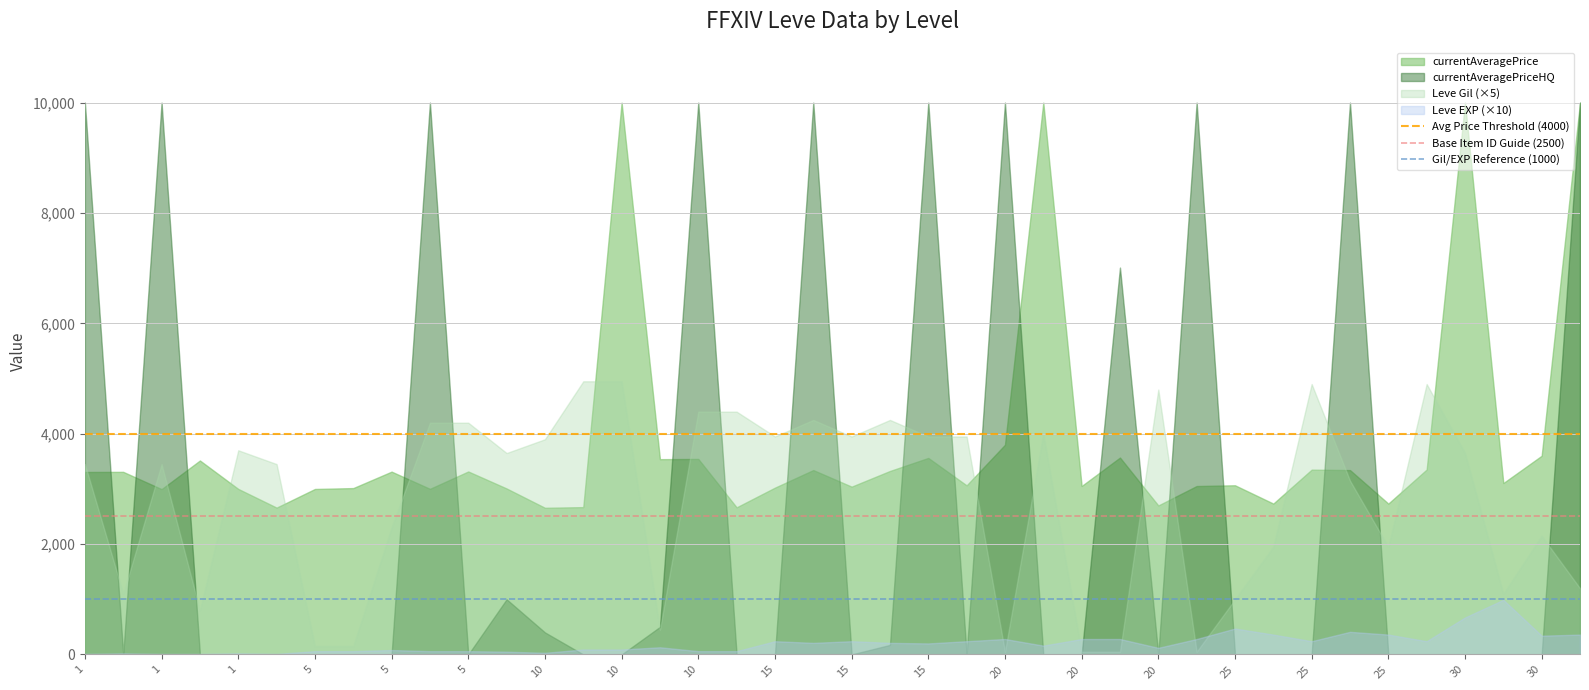

Read the Gil/EXP Reference (1000) value at 1.

1000